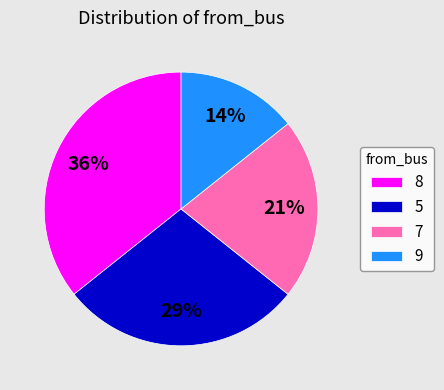

Is there a majority slice in this chart?

No